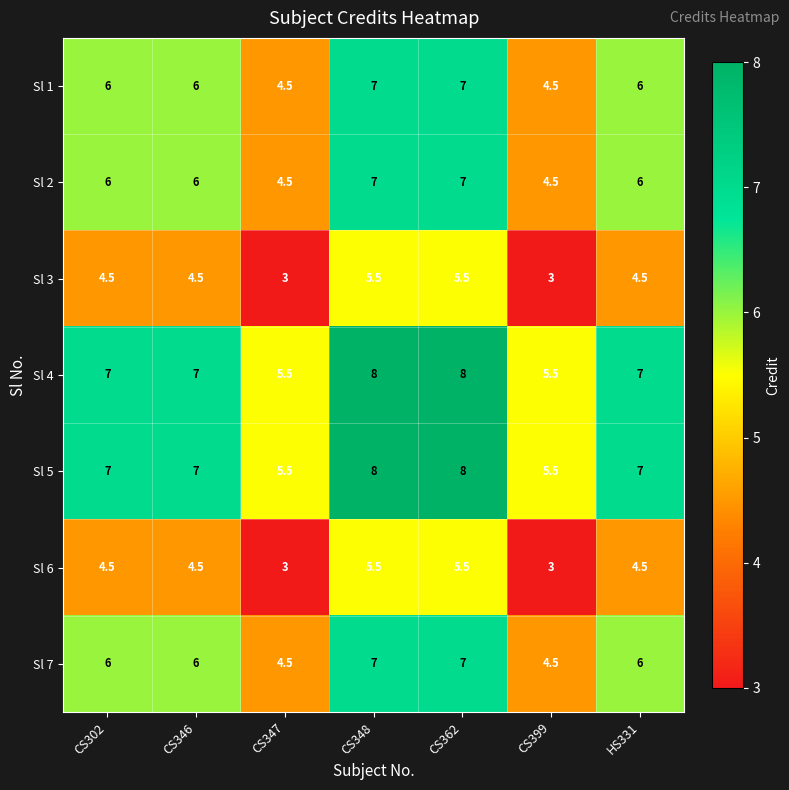

Count the number of data series in this chart.

7